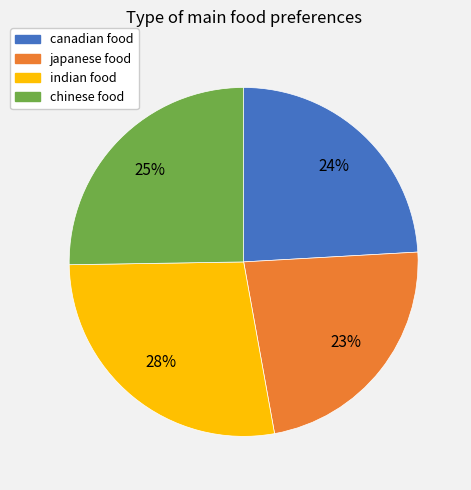

To the nearest percent, what is the average slice percentage?

25%